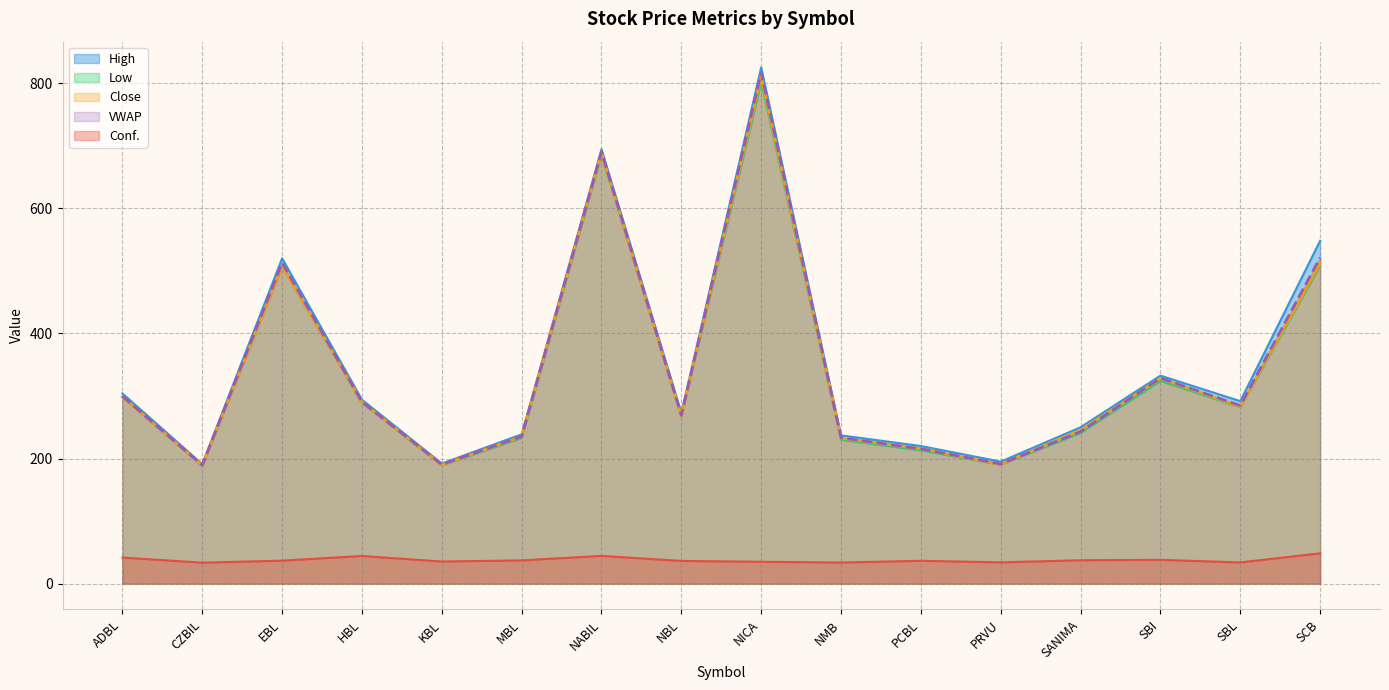

What are all the series names shown in the legend?

Conf., High, Low, Close, VWAP